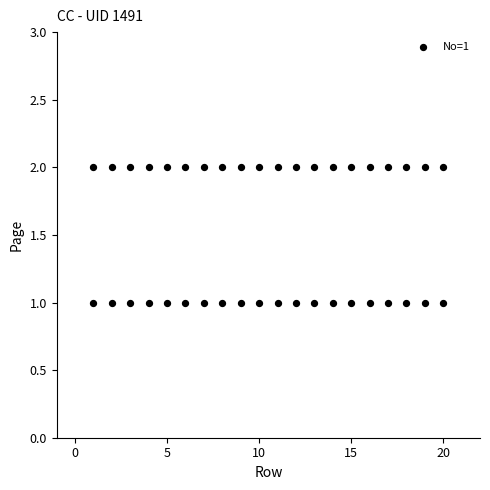

What is the range of X values (max minus min)?

19